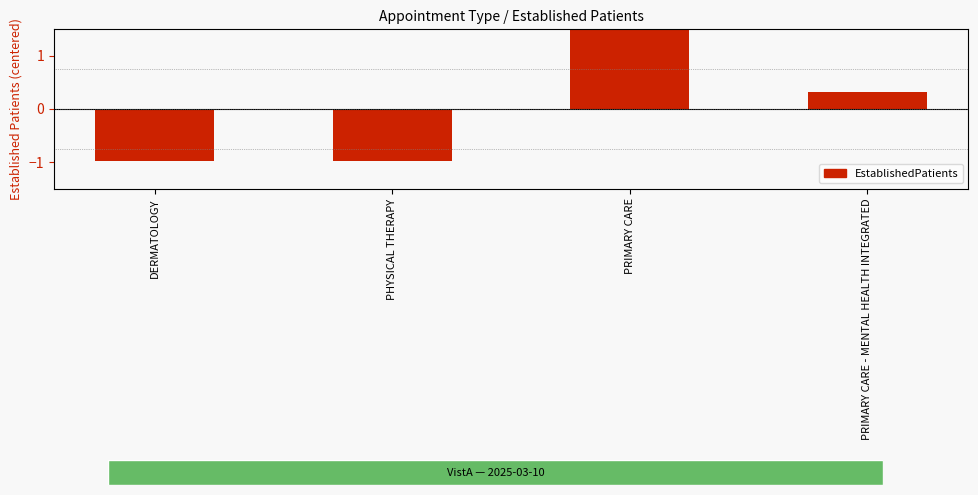

Rank the categories by value from lowest to highest.

DERMATOLOGY, PHYSICAL THERAPY, PRIMARY CARE - MENTAL HEALTH INTEGRATED, PRIMARY CARE